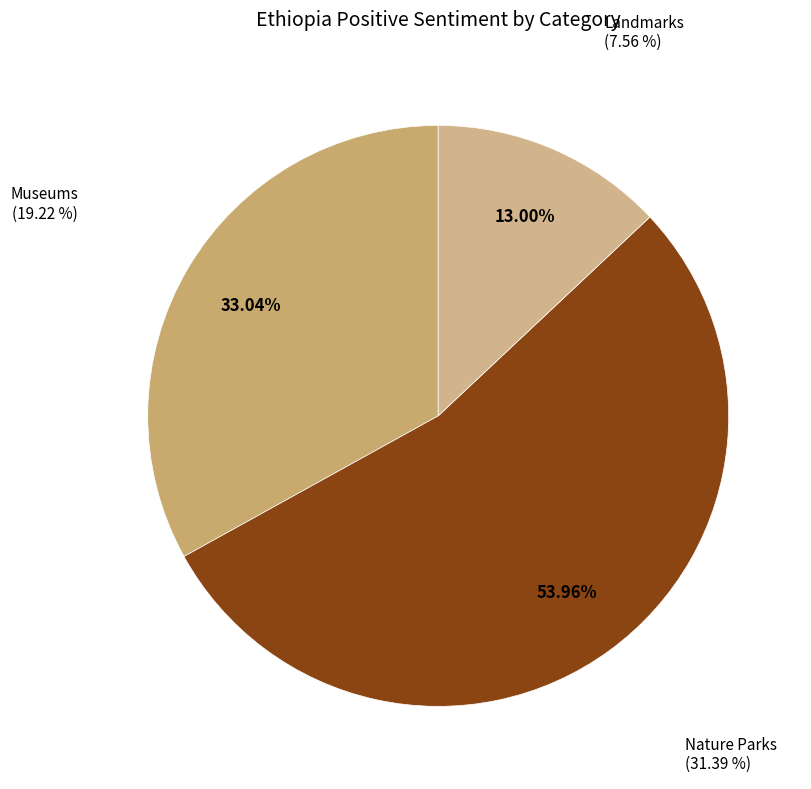

What is the change in value from Museums to Nature Parks?

+12.2